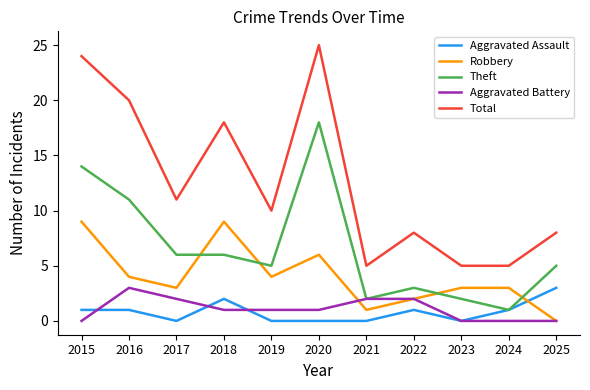

What is the total value across all series at 2024?

10